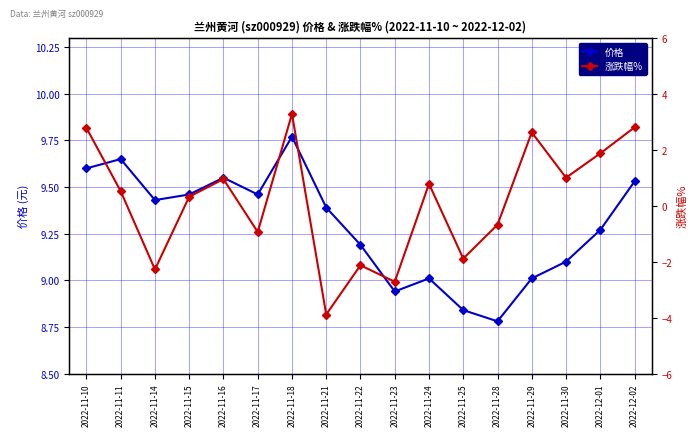

How many negative values does the 涨跌幅% series have?

7